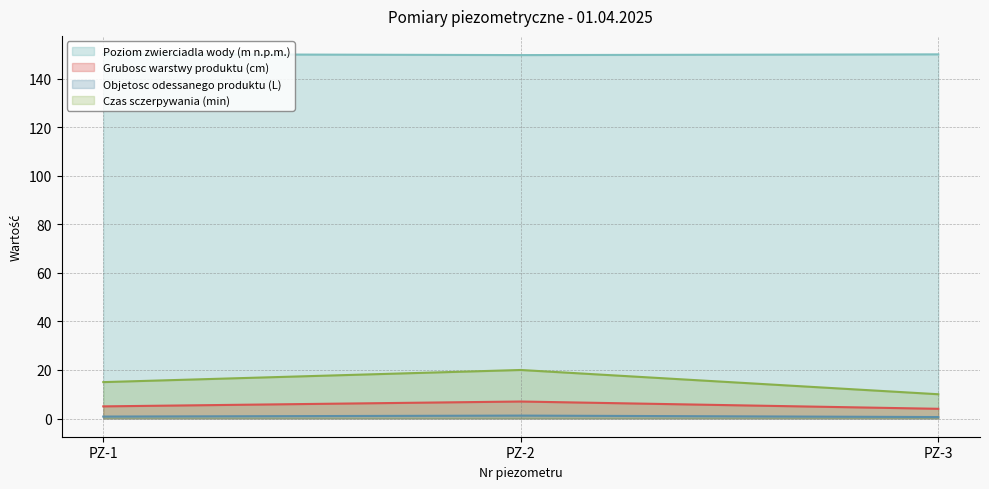

What is the difference between the maximum and minimum values in the Czas sczerpywania (min) series?

10.0